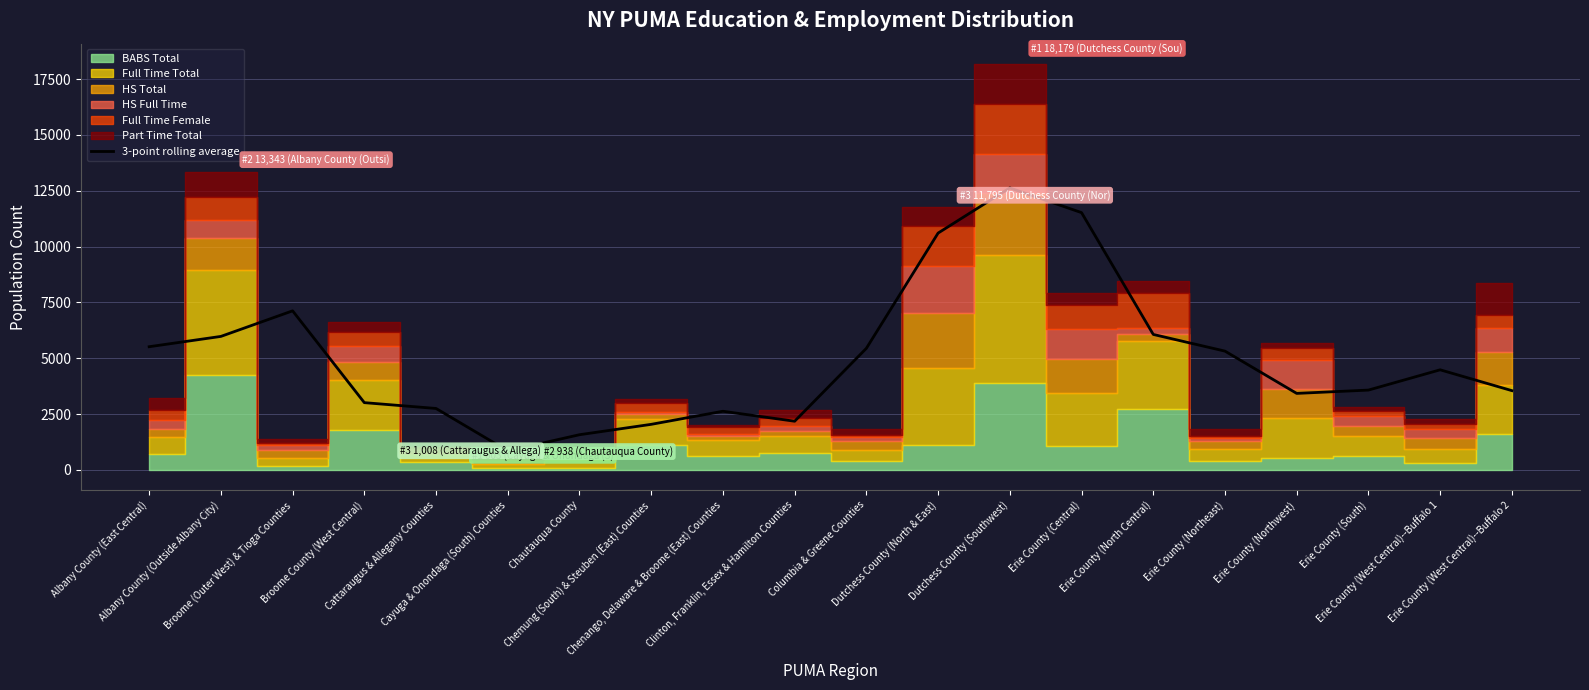

At which category does the chart reach its minimum across all series?

Cayuga & Onondaga (South) Counties